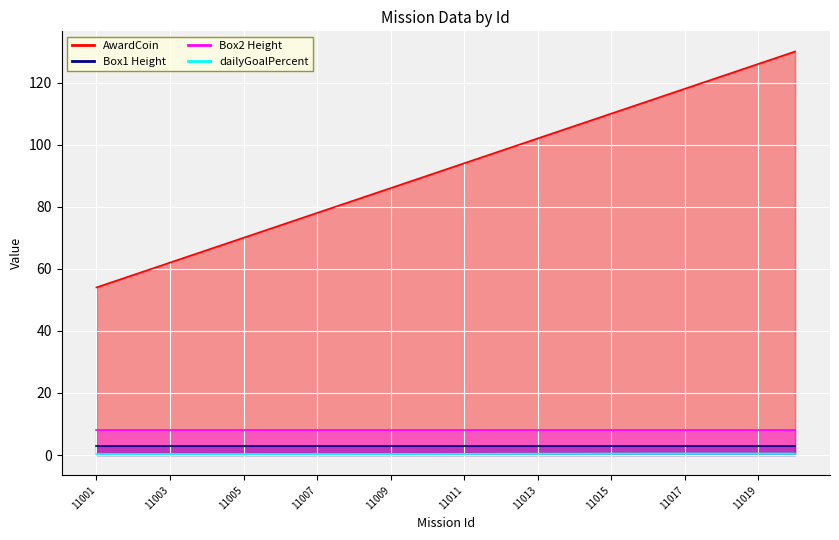

How many interior local peaks does the dailyGoalPercent series have?

2